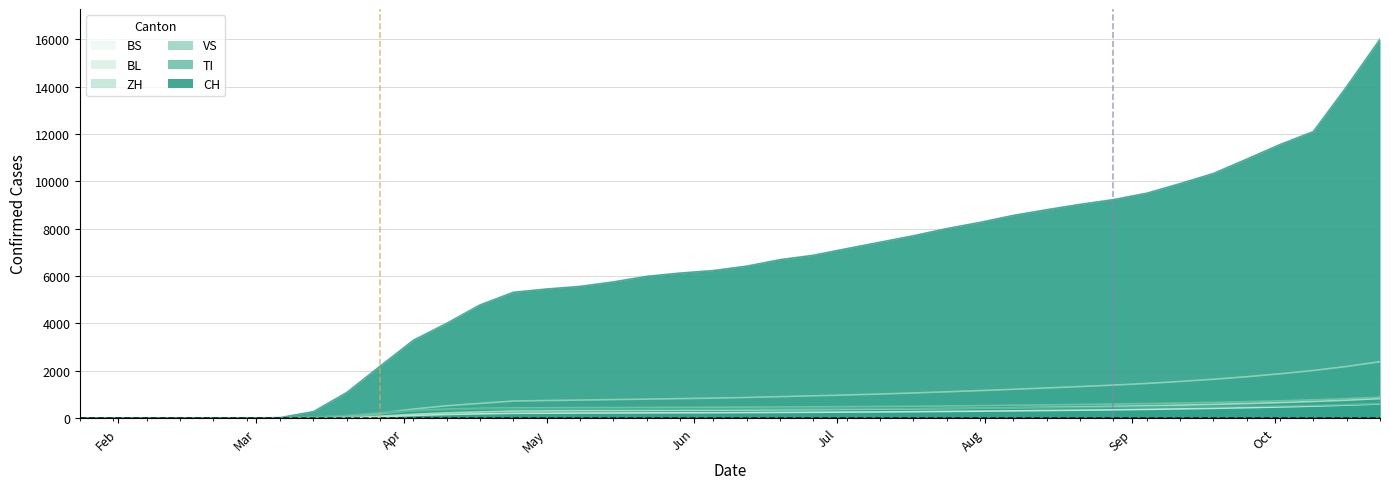

What position from the right is 2020-07-24?

14